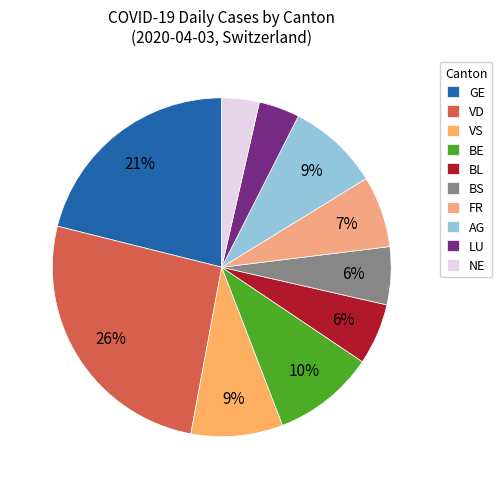

To the nearest percent, what is the average slice percentage?

10%